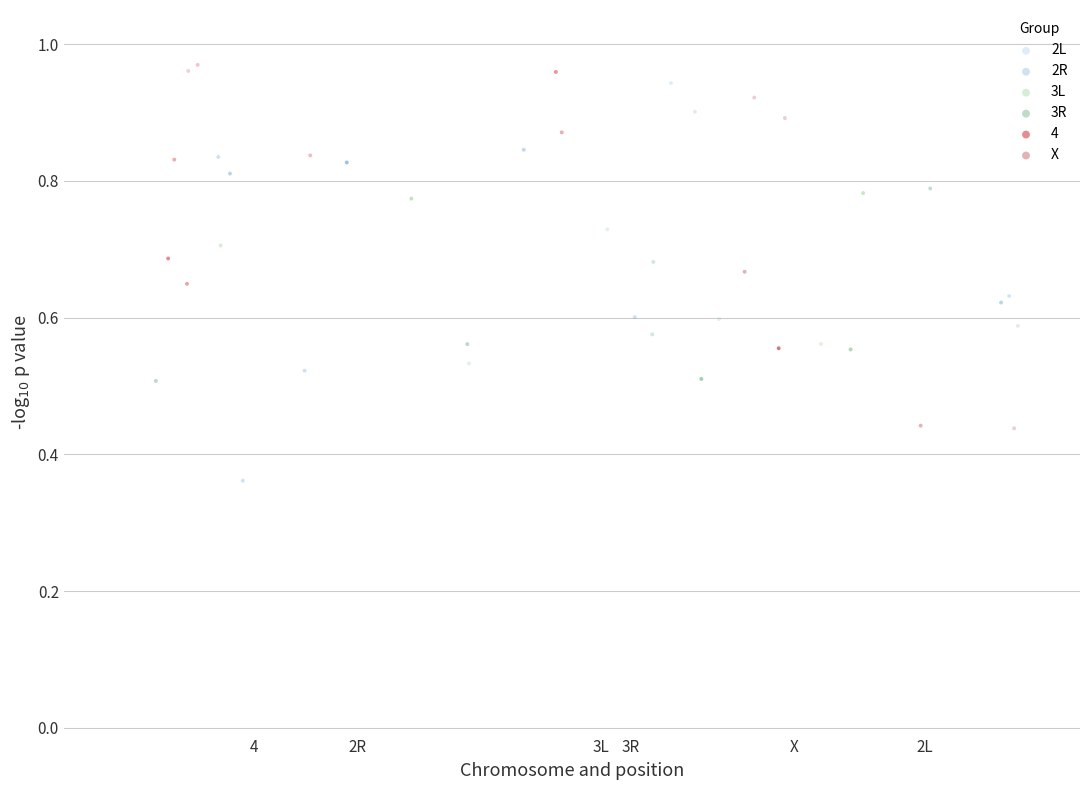

Which series contains the lowest Y value?

2R